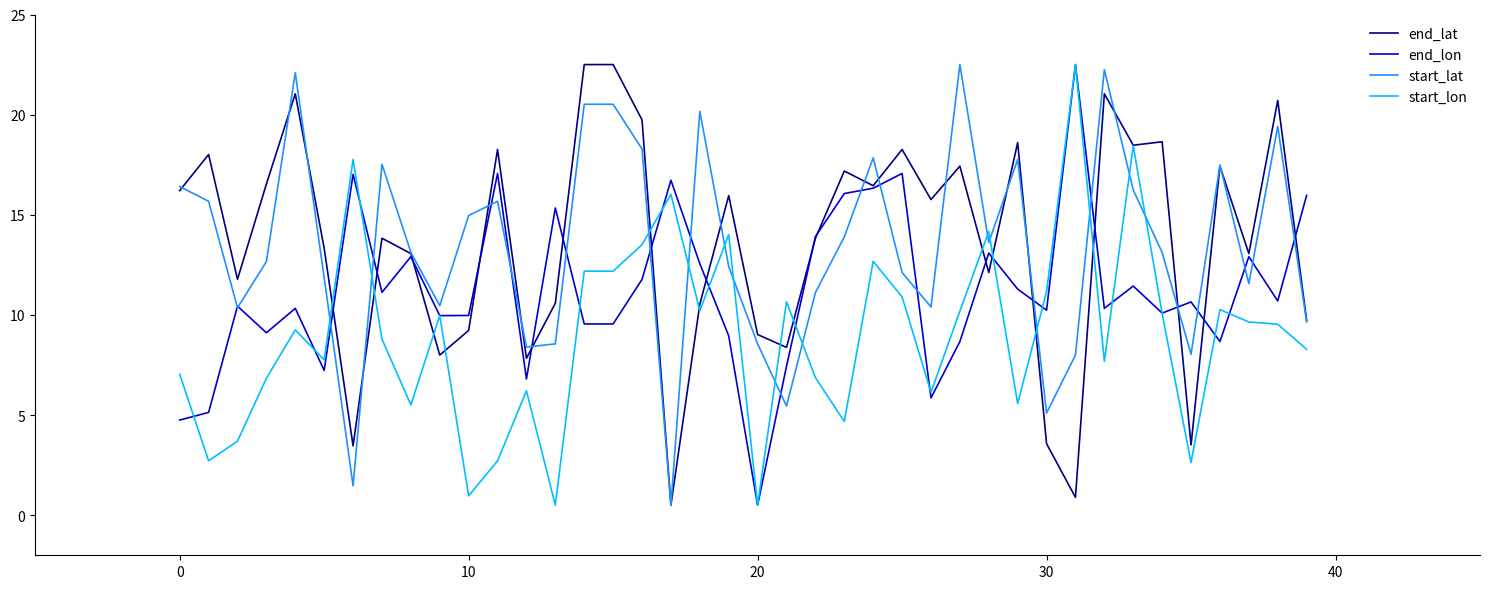

After their last crossing, which series has the higher values: start_lat or start_lon?

start_lat